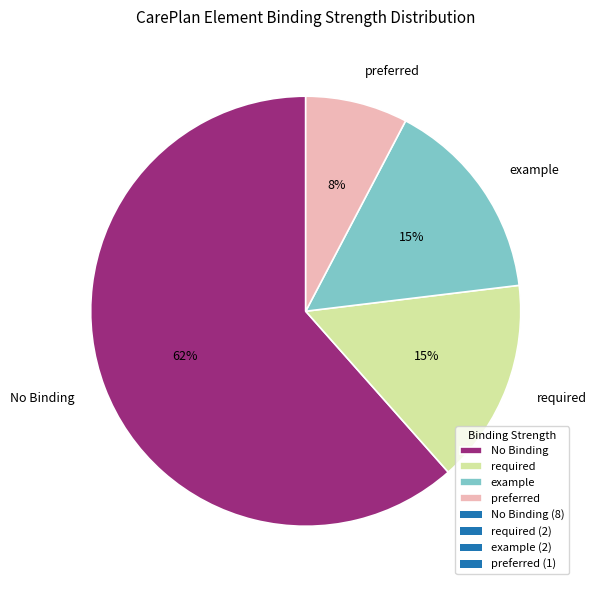

To the nearest percent, what is the difference between the largest and smallest slice percentages?

54%